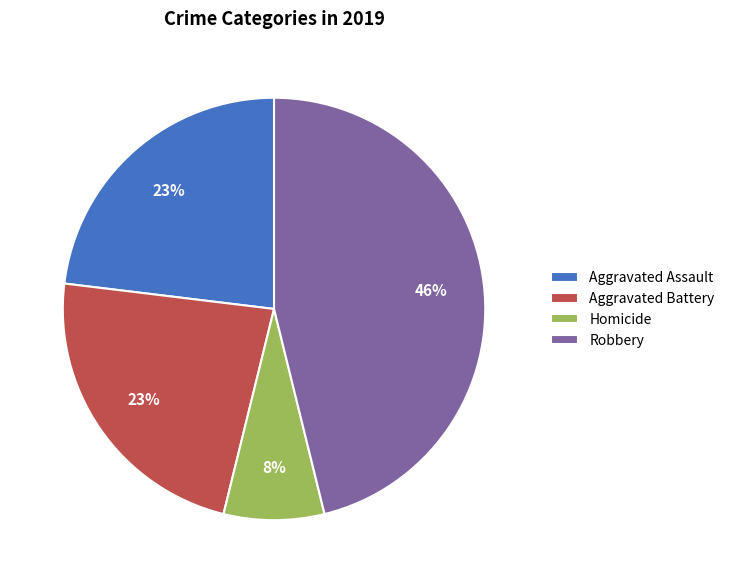

Which category has the biggest portion of the pie?

Robbery